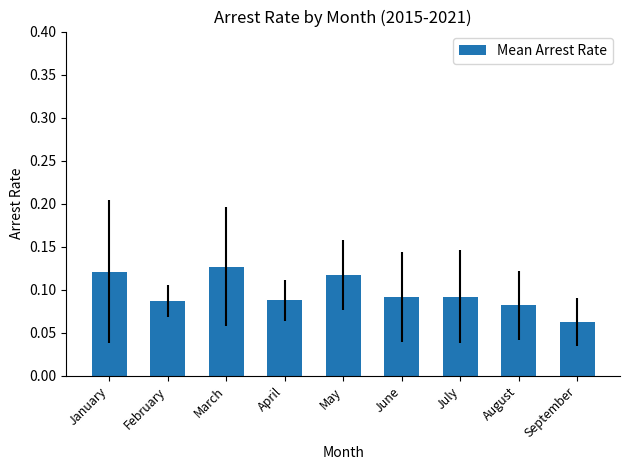

Where is the data nearest to the value 0?

September